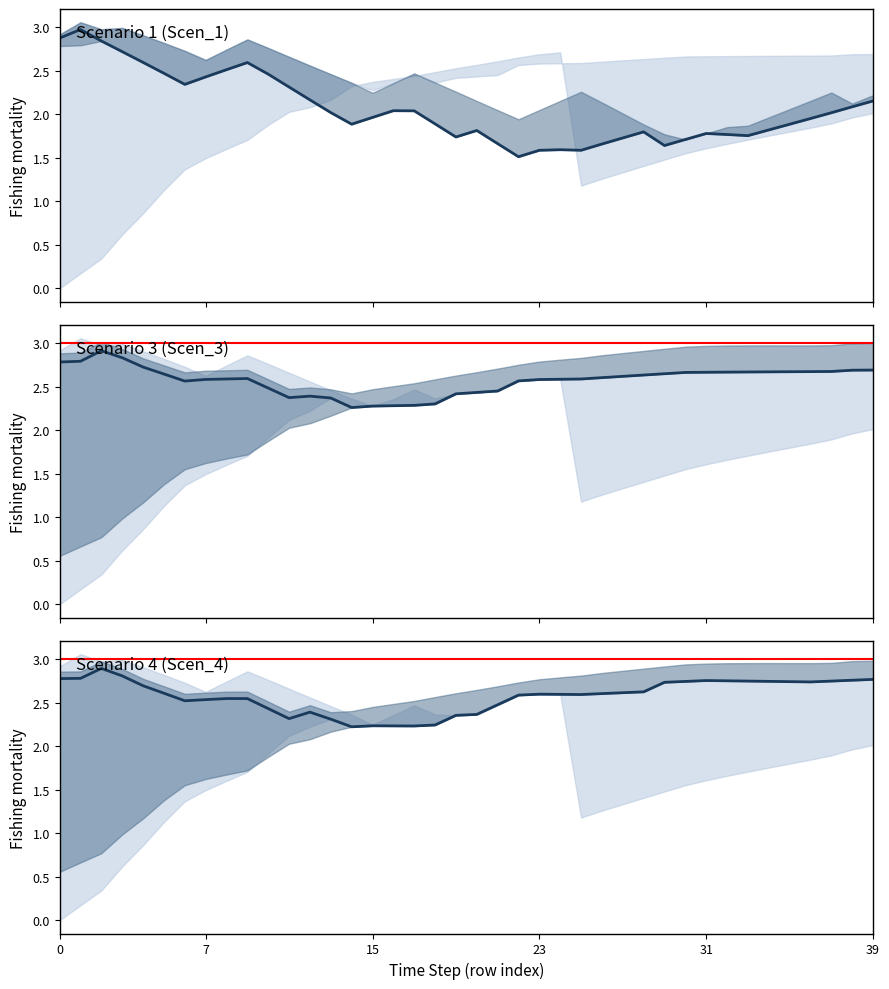

After their last crossing, which series has the higher values: Scen_4 or Scen_3?

Scen_4